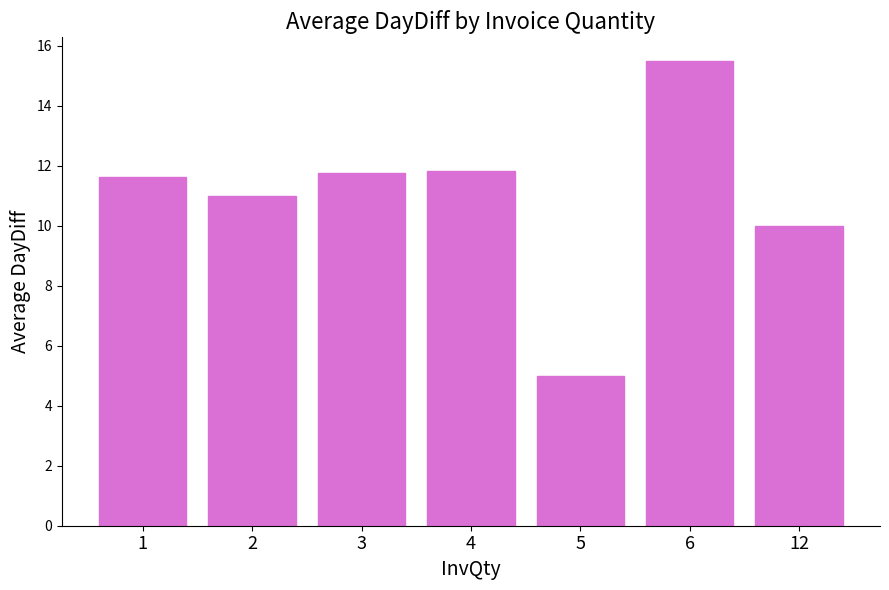

What is the change in value from 4 to 6?

+3.7